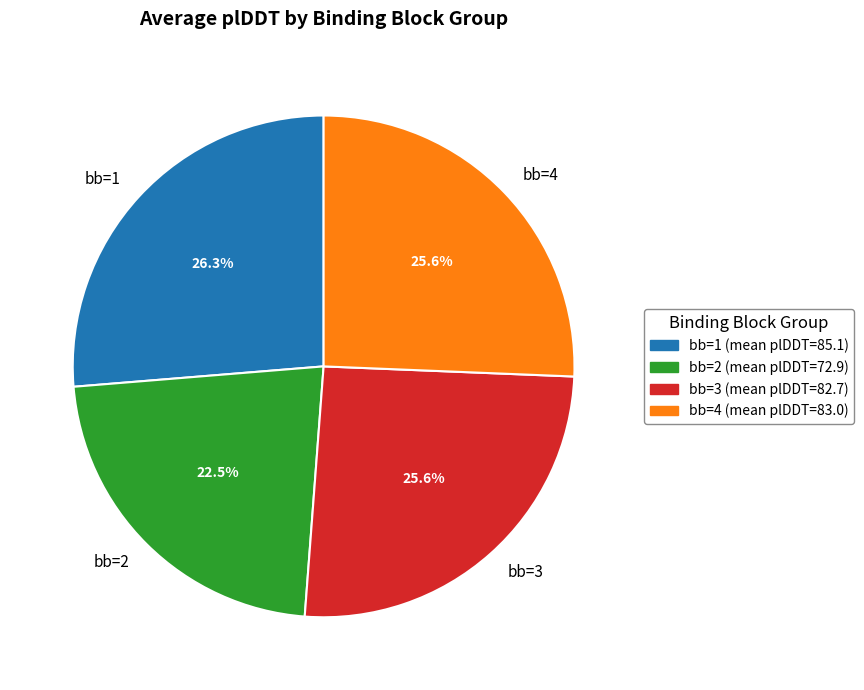

Between bb=2 and bb=3, which is larger?

bb=3